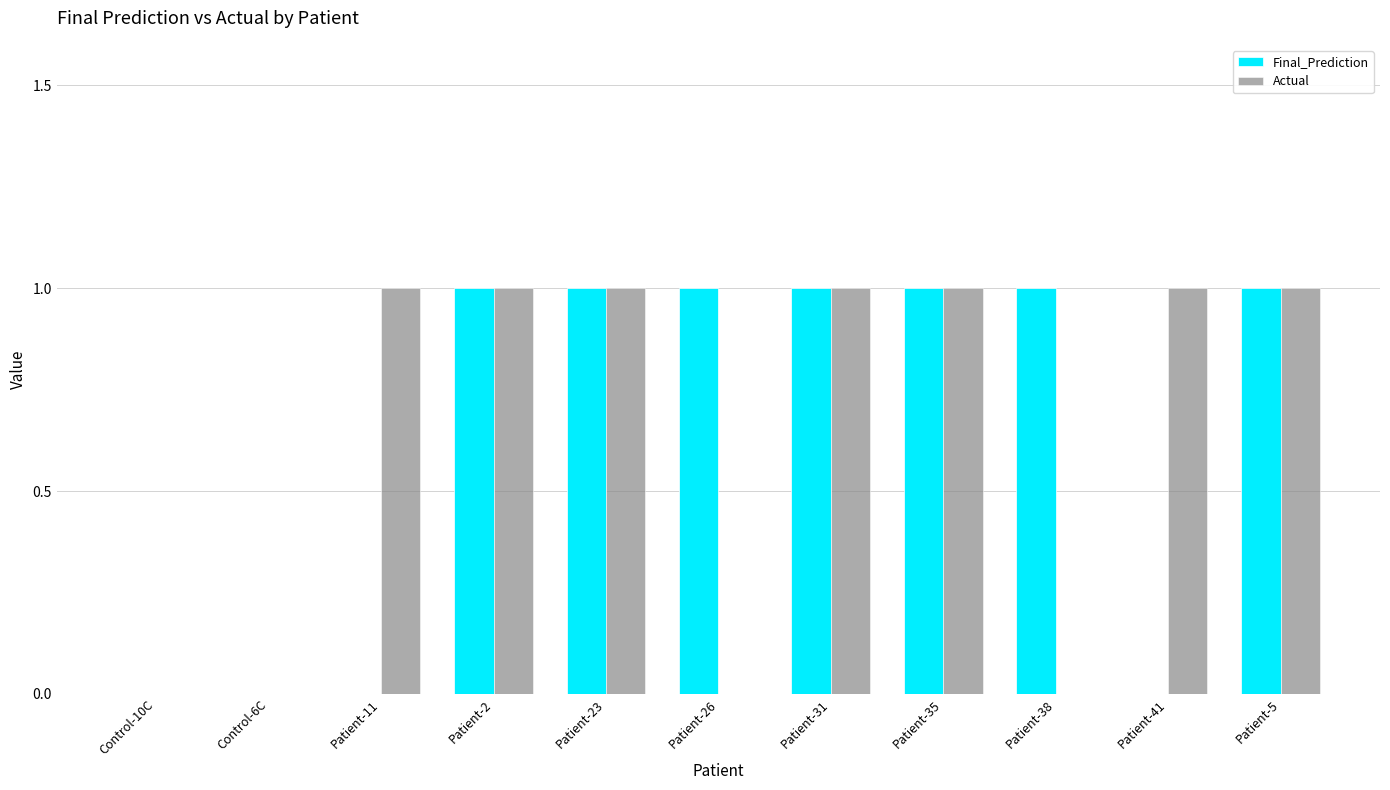

Is the value of Actual at Patient-26 greater than the value of Final_Prediction at Patient-23?

No